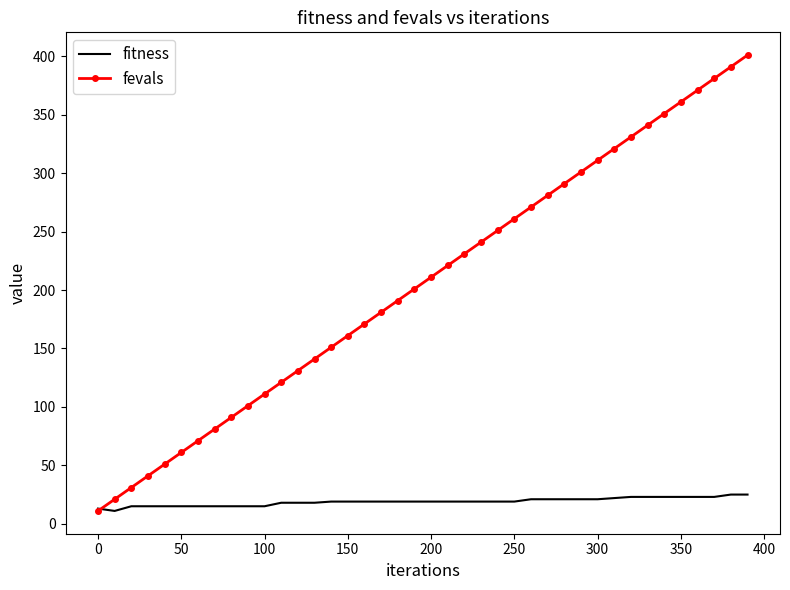

Which series has the widest spread of values?

fevals